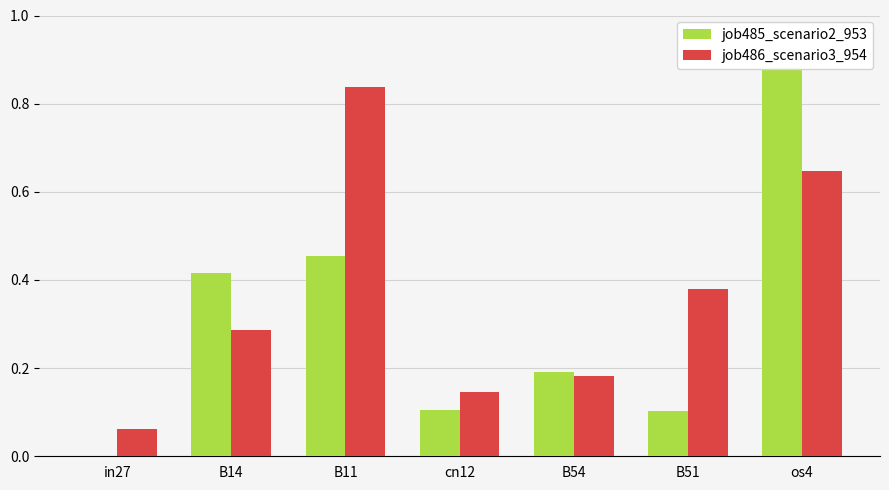

What is the difference between the second highest and minimum values in the job486_scenario3_954 series?

0.6